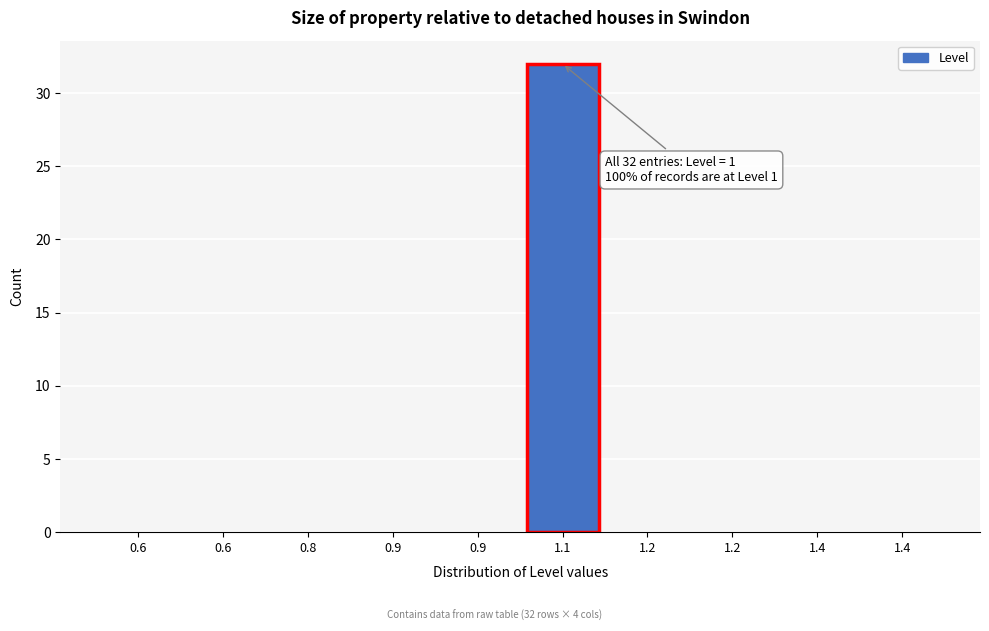

Count the number of data series in this chart.

1